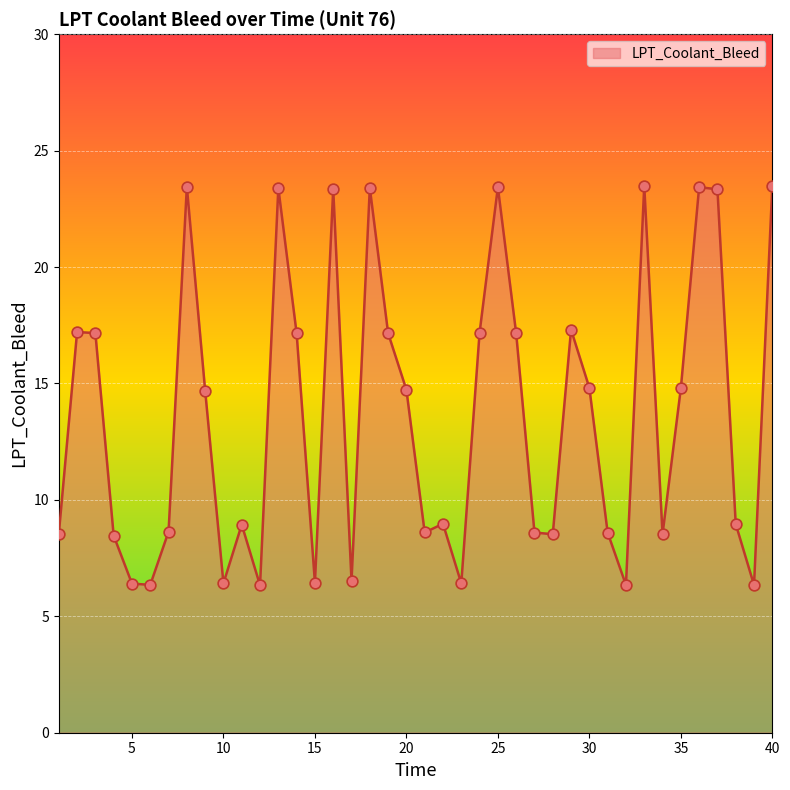

What is the smallest value displayed?

6.3